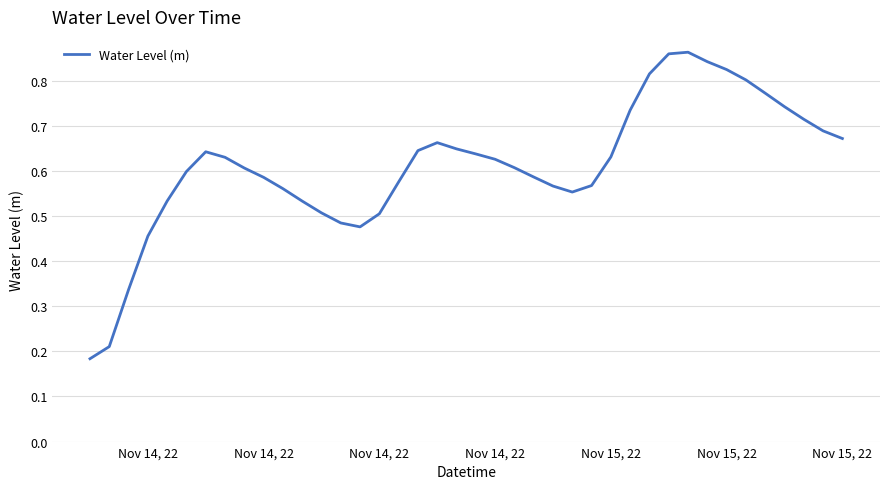

True or false: there are more than 1 points higher than both neighbors.

True